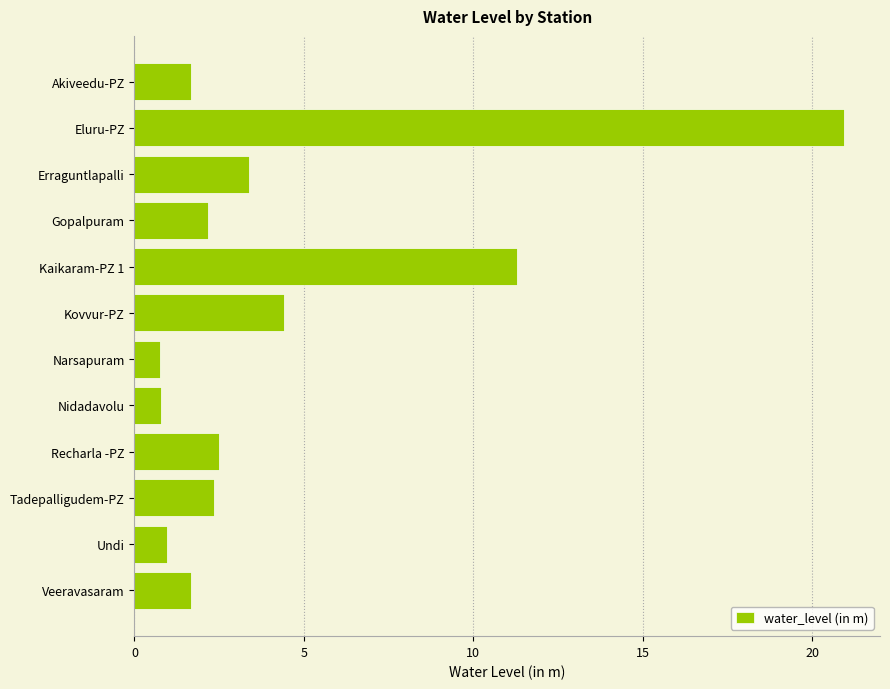

The chart shows a value of 11.3 at Kaikaram-PZ 1. True or false?

True